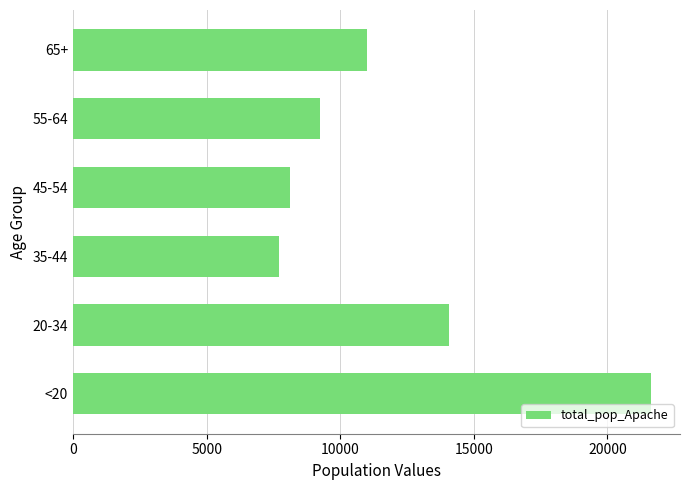

The value at 65+ is 18436. True or false?

False